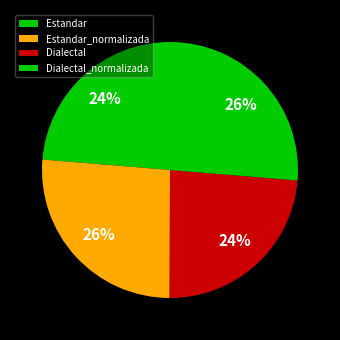

How many slices are in this pie chart?

4